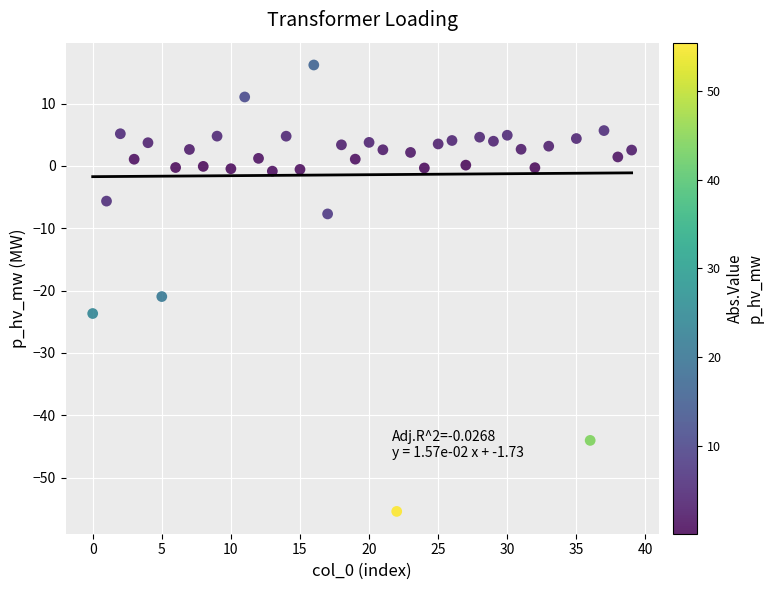

What is the range of X values (max minus min)?

39.0